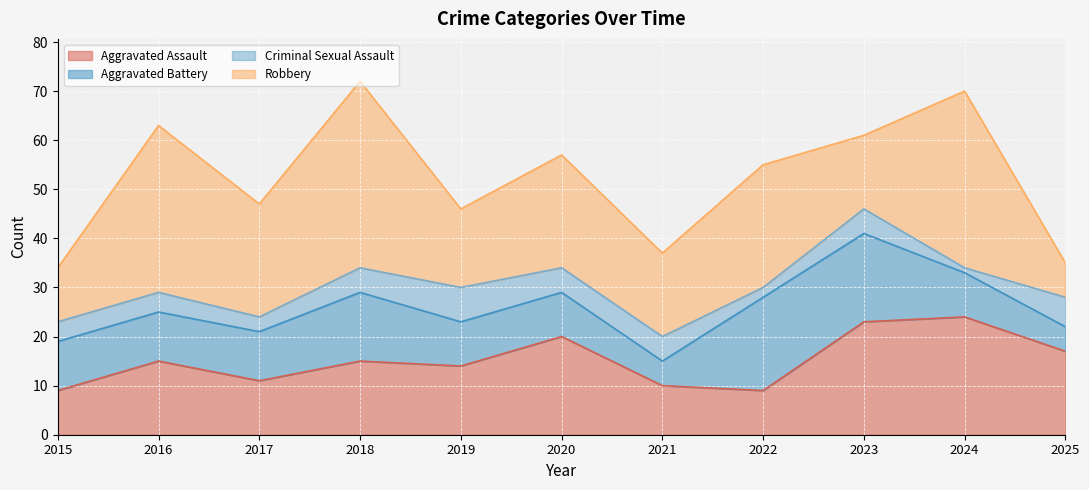

How many values in the Robbery series are below 23?

5